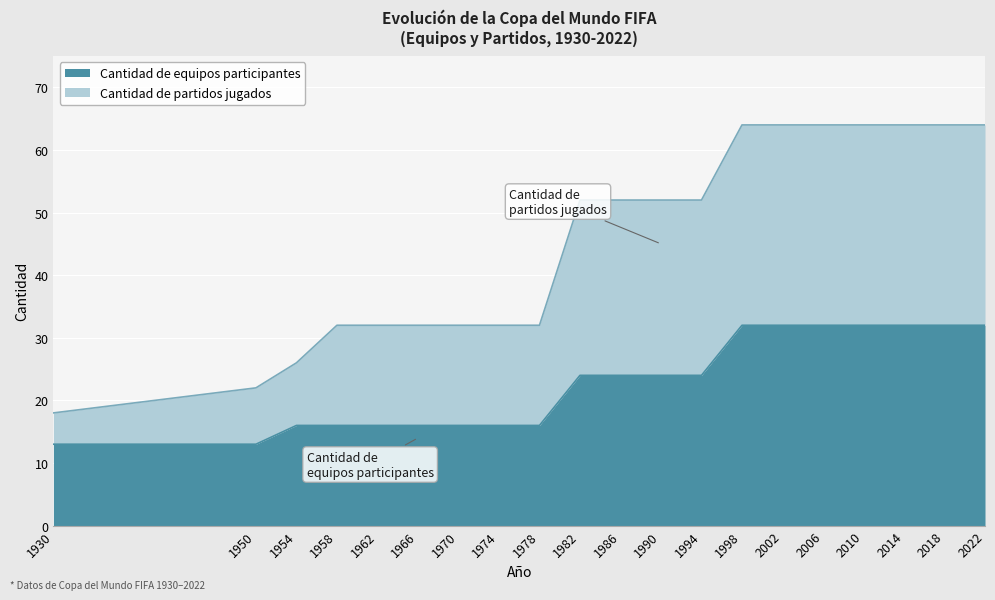

How many data points in Cantidad de equipos participantes are less than 24?

9